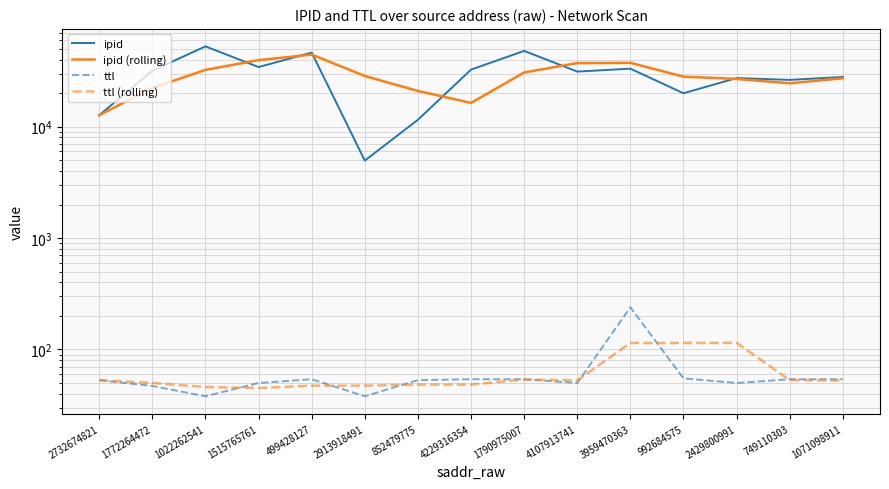

The value of ipid (rolling) at 1790975007 is 49524.7. True or false?

False